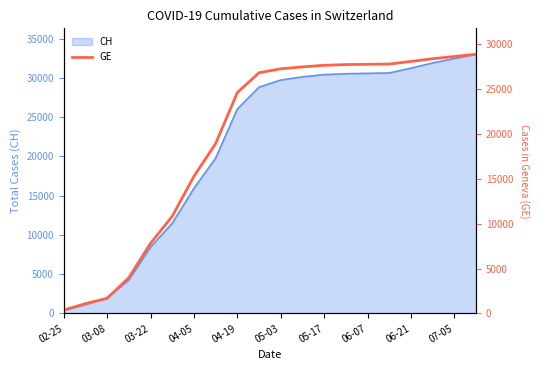

Does the chart display data point markers on the line(s)?

No